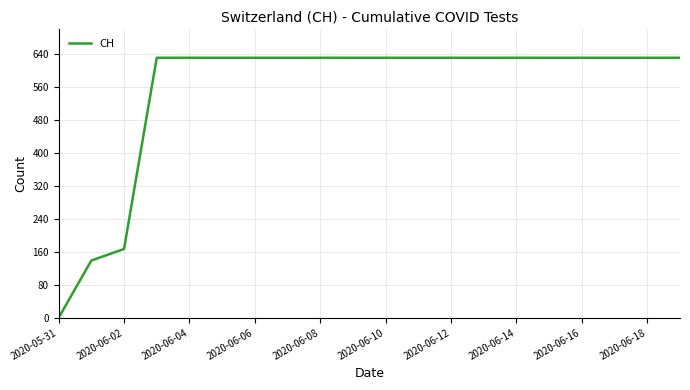

What is the difference between the maximum and minimum values?

631